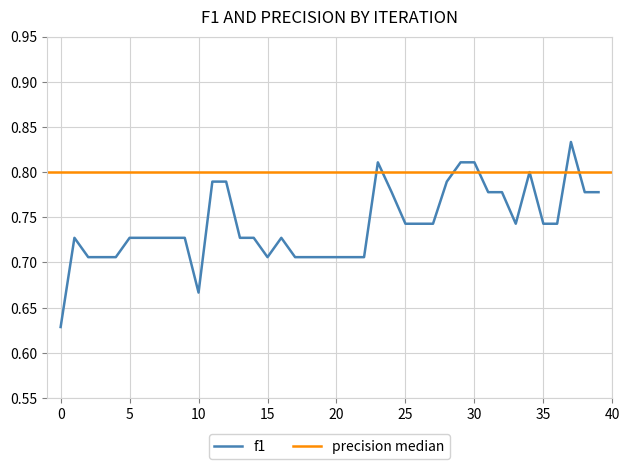

How many points are lower than both their immediate neighbors (excluding endpoints)?

3